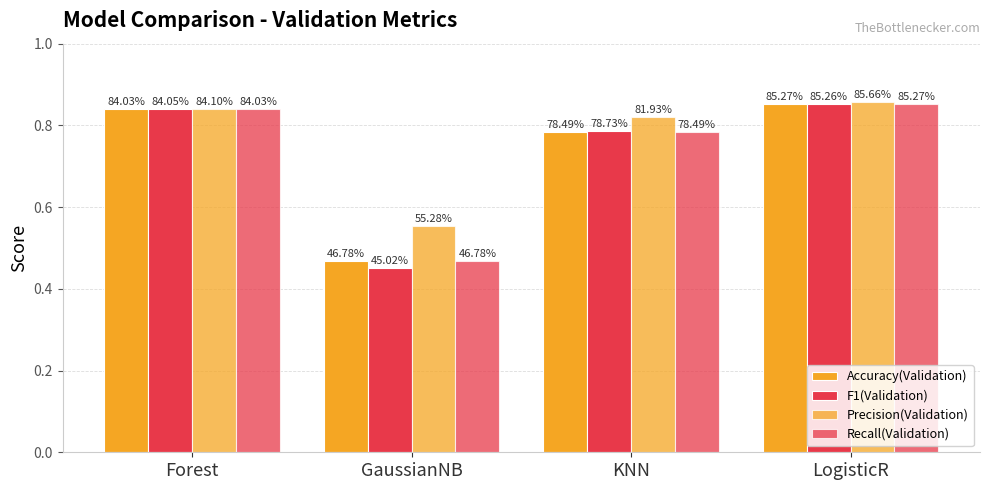

What is the value of the F1(Validation) bar at the 2nd from the left?

0.5